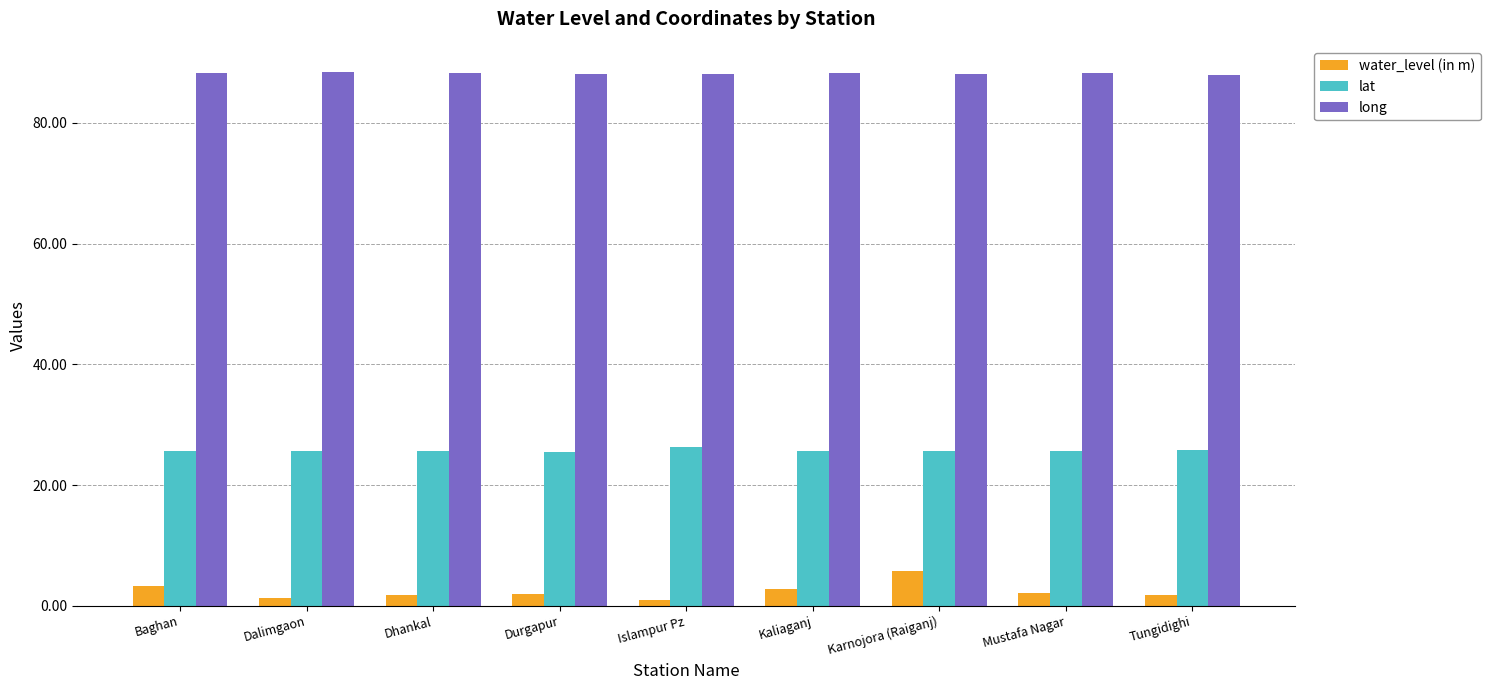

Does the chart contain any negative values?

No